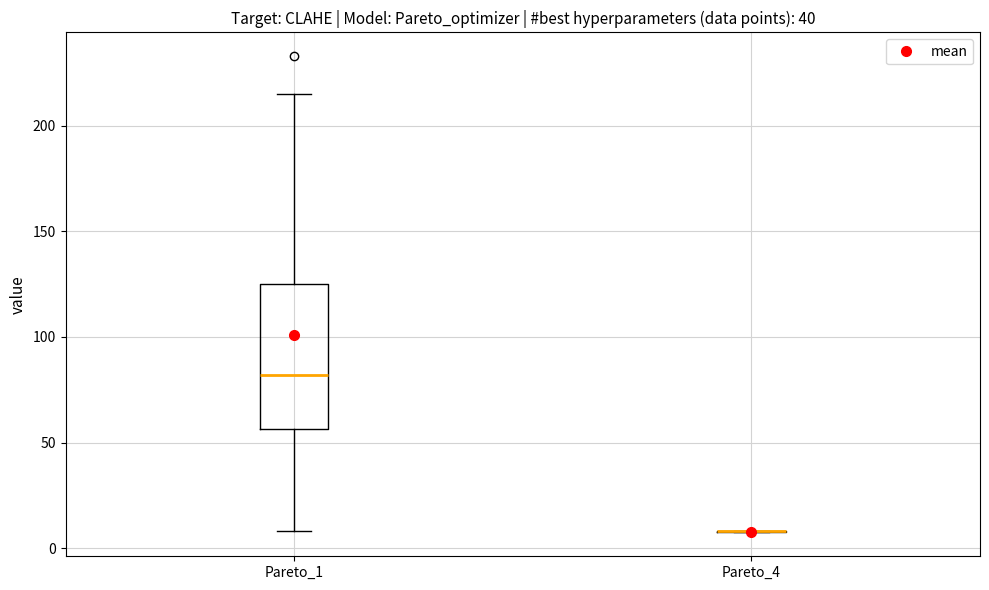

Which box is the tallest, from its lower edge to its upper edge?

Pareto_1